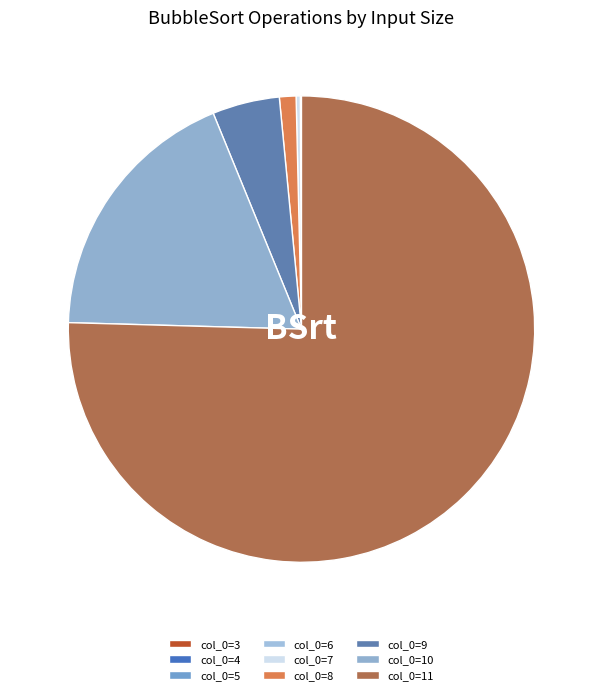

To the nearest percent, what is the average slice percentage?

11%